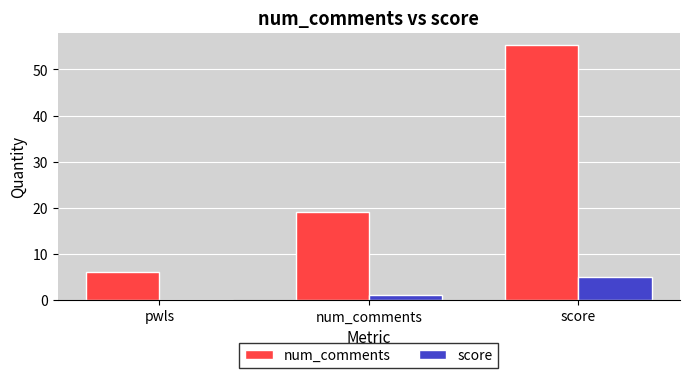

At which category is the sum across all series the highest?

score